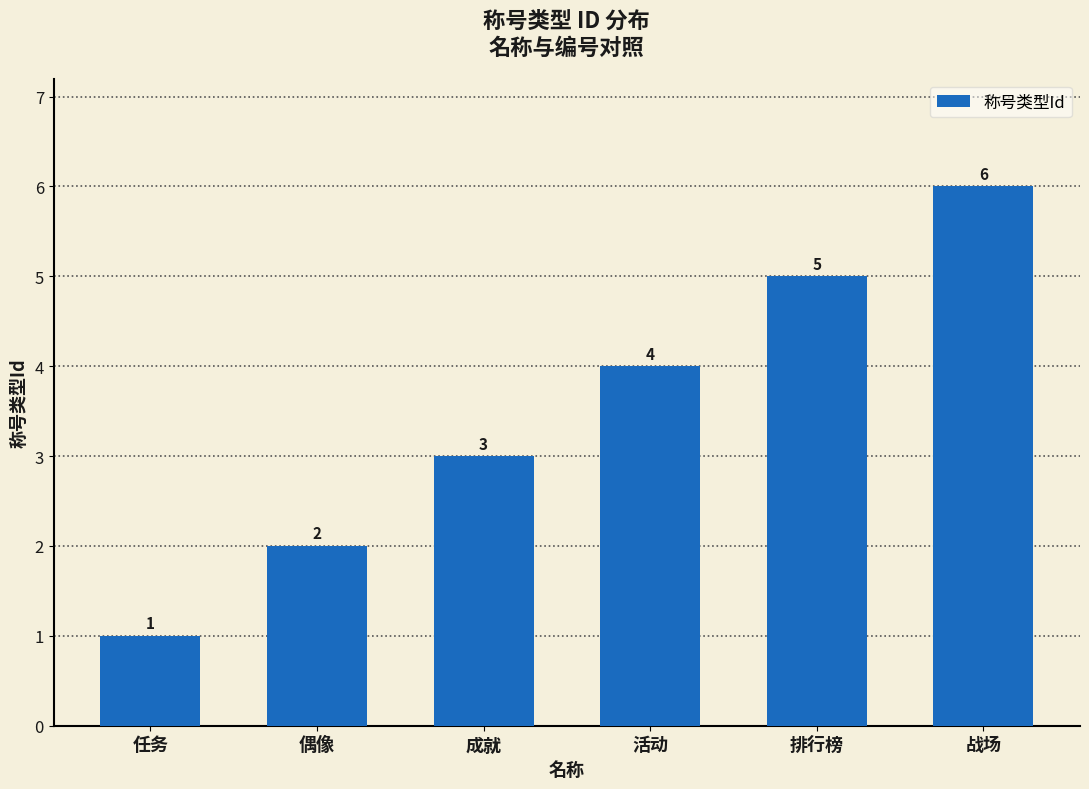

What is the average value?

4